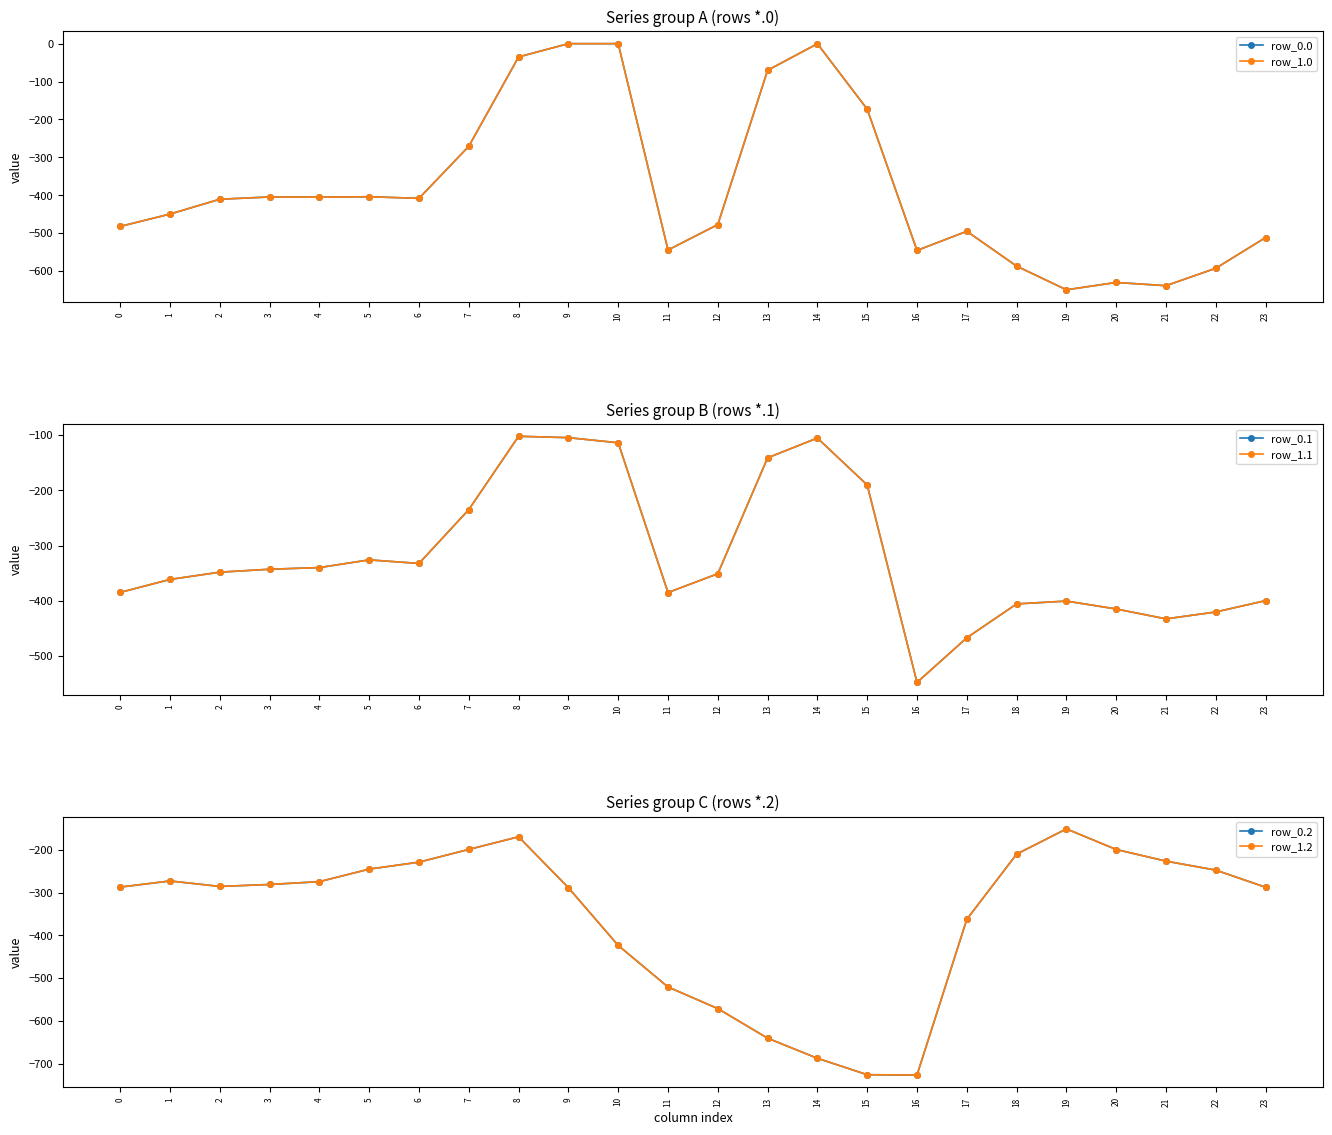

True or false: row_1.0 has a value of -629.9 at 20.

True